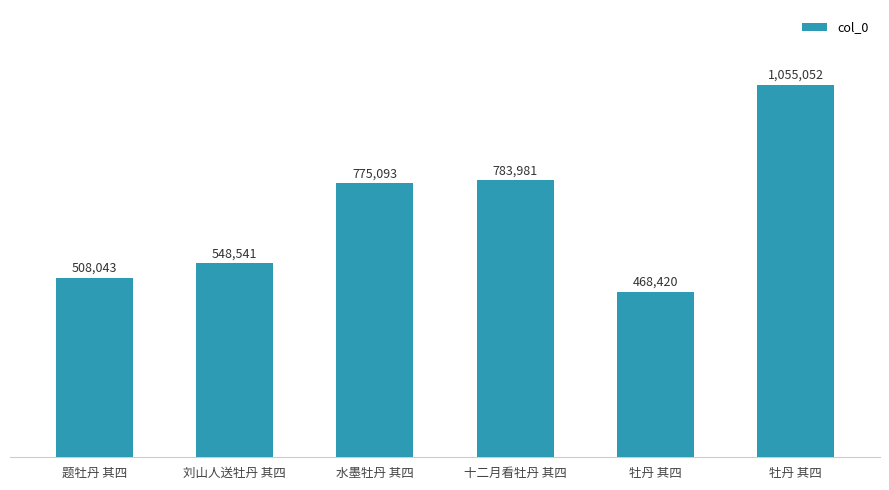

List the labels in order of value, smallest first.

牡丹 其四, 题牡丹 其四, 刘山人送牡丹 其四, 水墨牡丹 其四, 十二月看牡丹 其四, 牡丹 其四